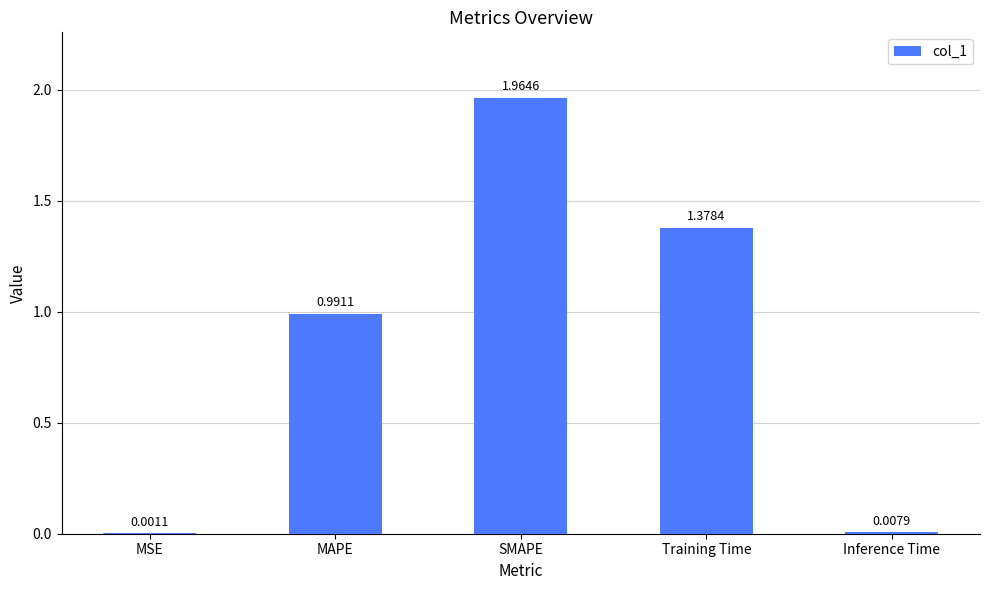

Which category has the highest value across all series?

SMAPE